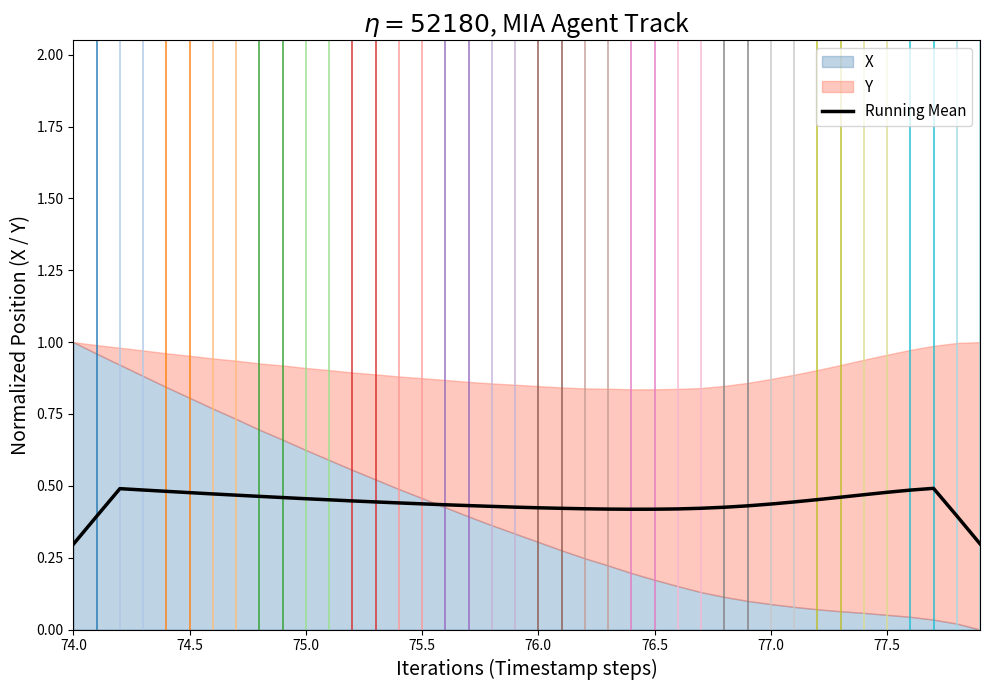

What is the lowest value of the Running Mean series?

0.3